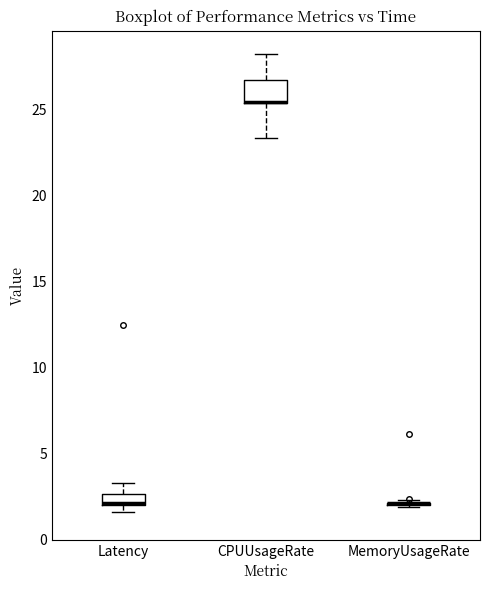

Comparing the boxes themselves (not the whiskers), which one is the tallest?

CPUUsageRate